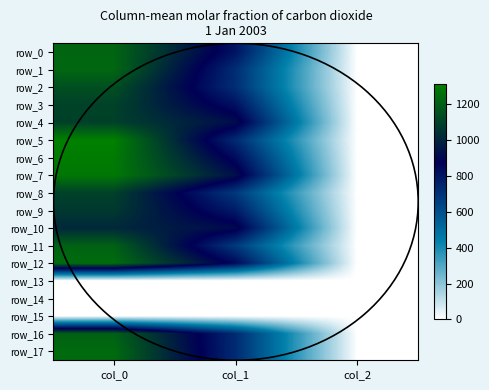

The value of row_13 at col_1 is 0.0. True or false?

True